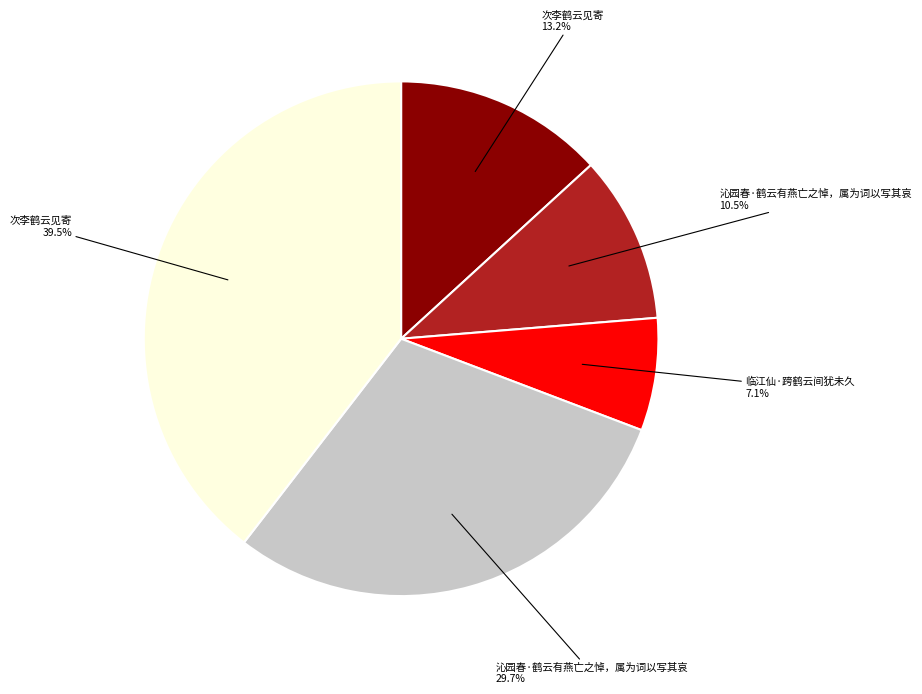

To the nearest percent, what is the difference between the largest and smallest slice percentages?

32%